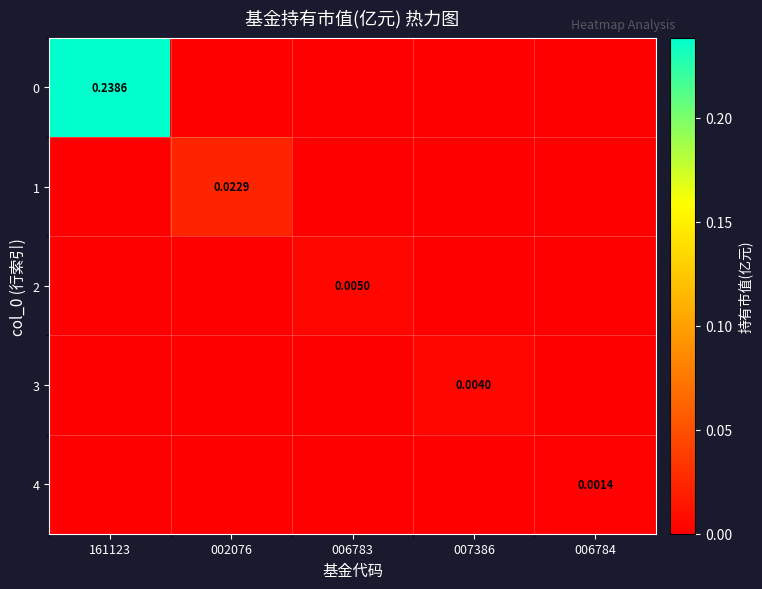

Is it true that 3 equals 0.0 at 006784?

False